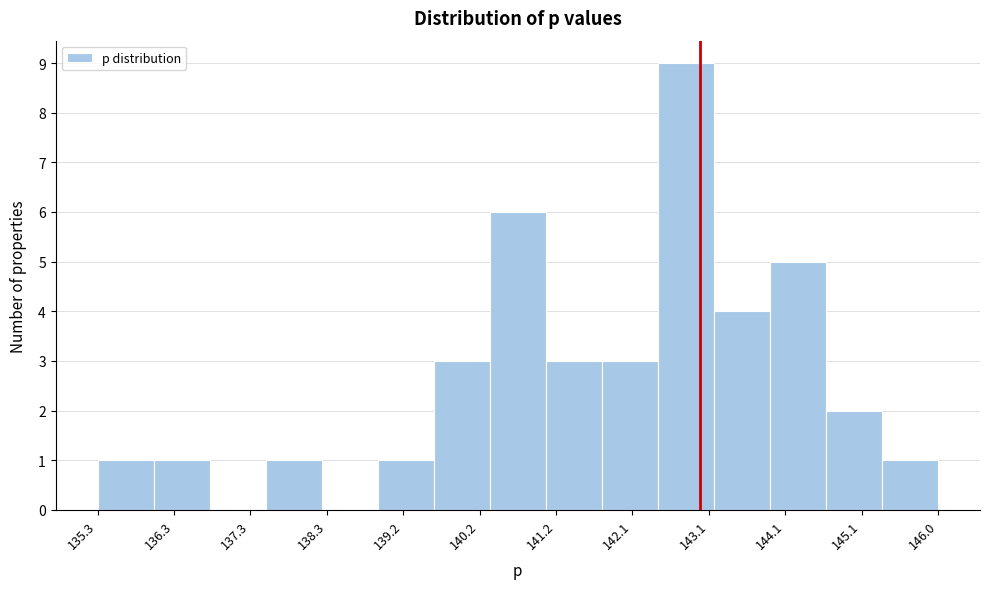

Reading left to right, transcribe this chart: for each bar, give the range it covers on the x-axis and its height. Neither the bar edges nor the heights are printed on the chart, so give them approximately, as read against the axes.

135.3 to 136.1: 1
136.1 to 136.8: 1
136.8 to 137.5: 0
137.5 to 138.2: 1
138.2 to 138.9: 0
138.9 to 139.6: 1
139.6 to 140.3: 3
140.3 to 141.0: 6
141.0 to 141.8: 3
141.8 to 142.5: 3
142.5 to 143.2: 9
143.2 to 143.9: 4
143.9 to 144.6: 5
144.6 to 145.3: 2
145.3 to 146.0: 1